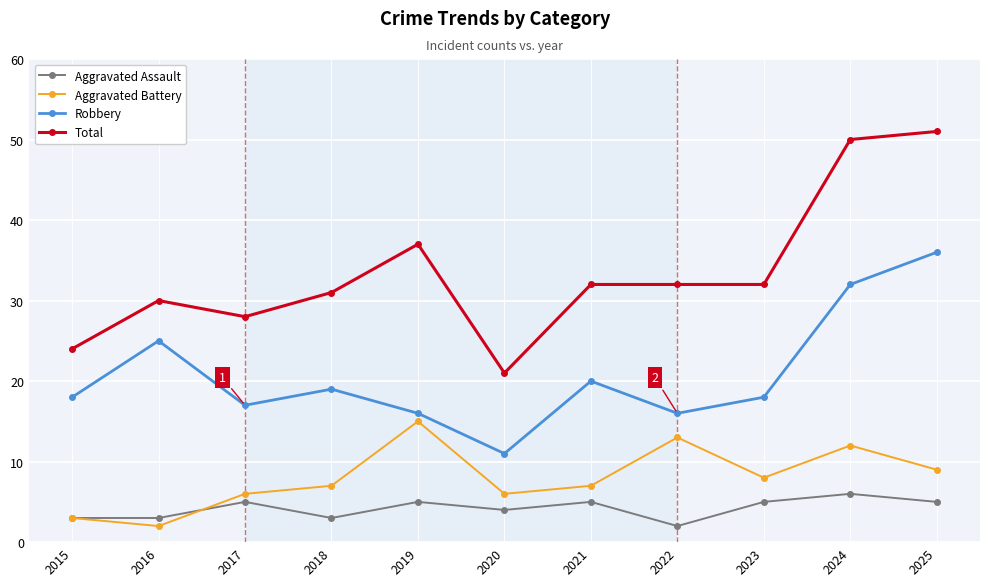

Does the chart have visible grid lines?

Yes